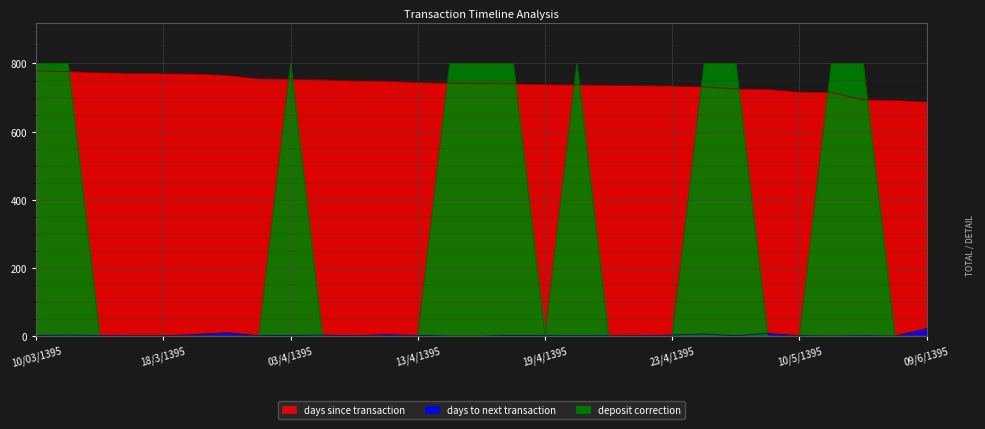

True or false: deposit correction has more than 2 points higher than both neighbors.

False